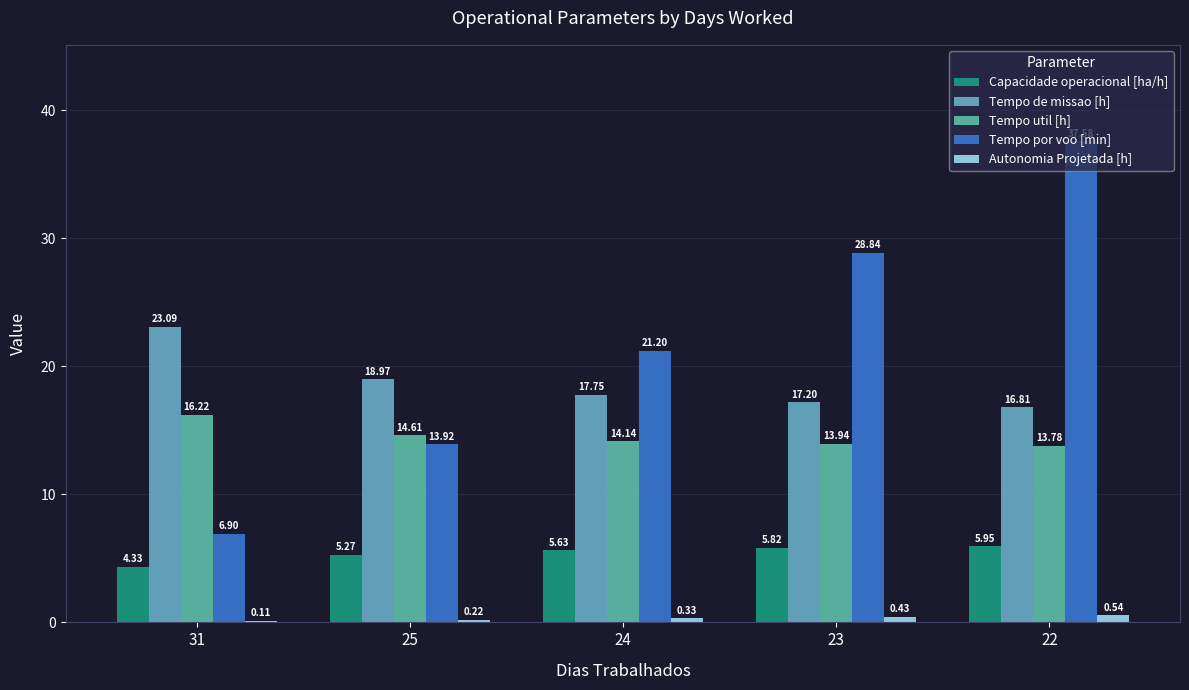

Which series has the largest total across all categories?

Tempo por voo [min]